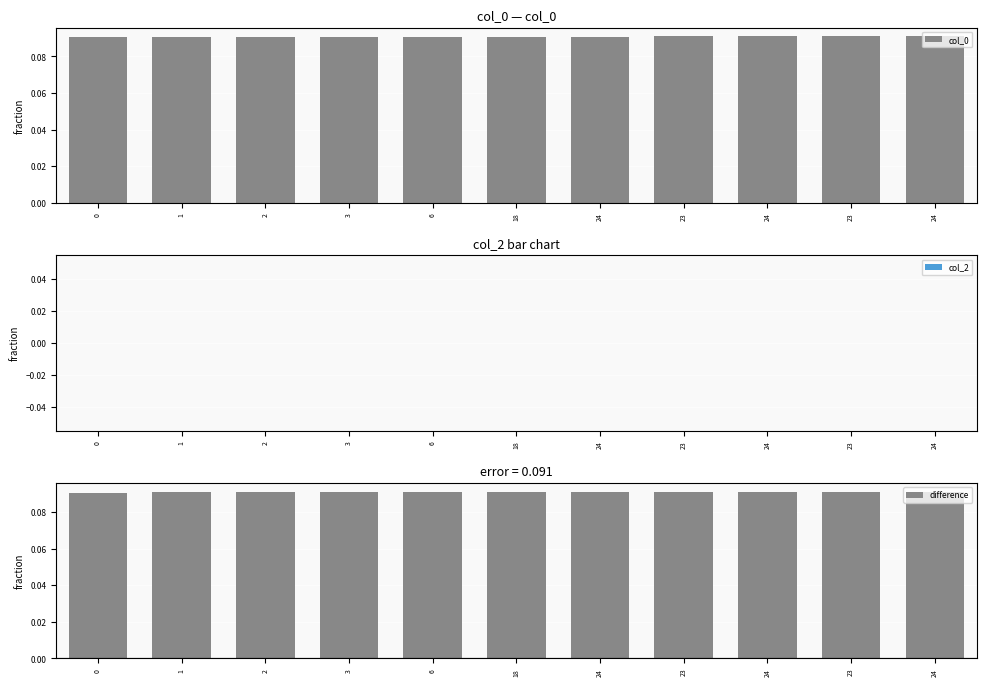

What is the spread (max minus min) of values at 0?

0.1